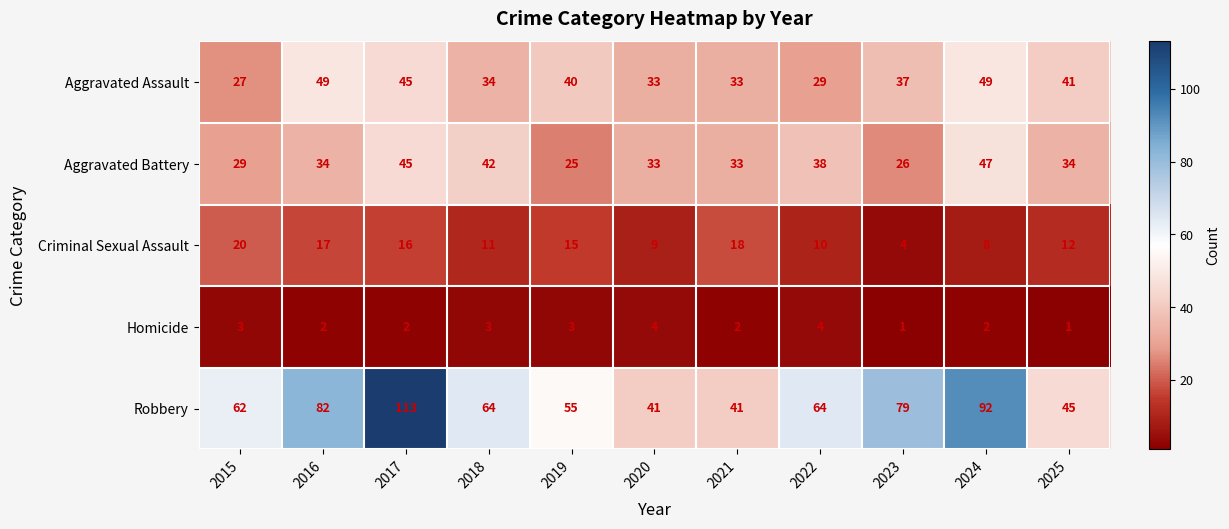

Which series has the widest spread of values?

Robbery